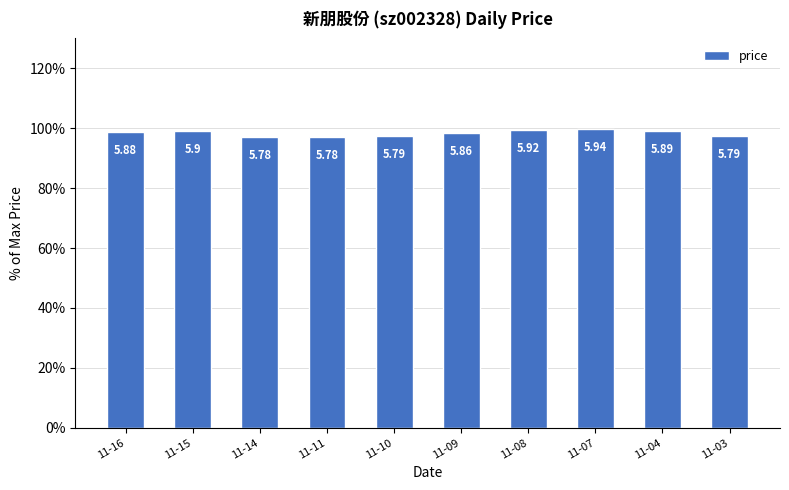

Rank the categories by value from highest to lowest.

11-07, 11-08, 11-15, 11-04, 11-16, 11-09, 11-10, 11-03, 11-14, 11-11